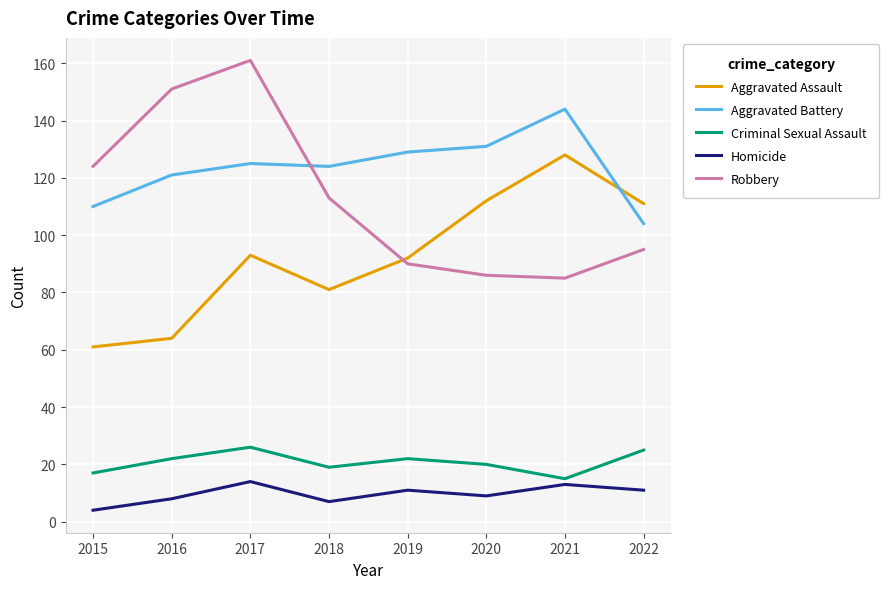

Which series changed the most between 2015 and 2019?

Robbery